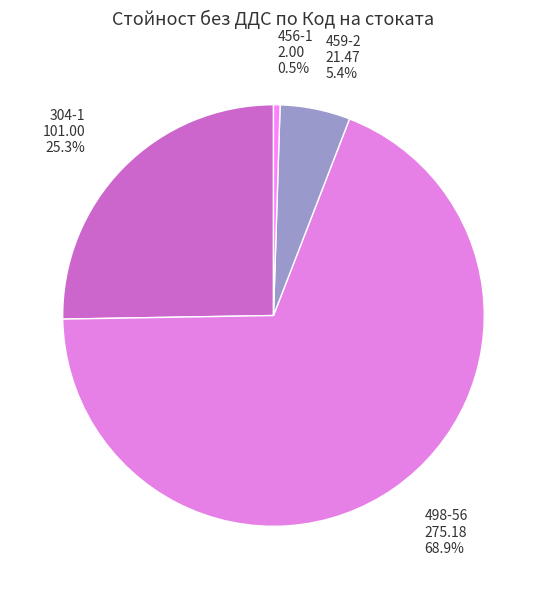

What portion of the pie excludes 459-2?

94.6%